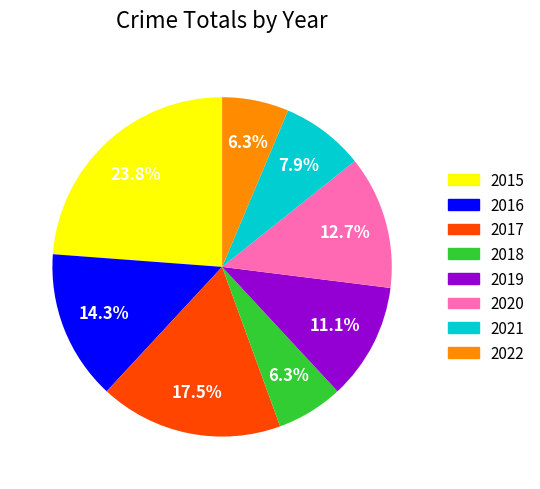

To the nearest percent, what is the average slice percentage?

12%